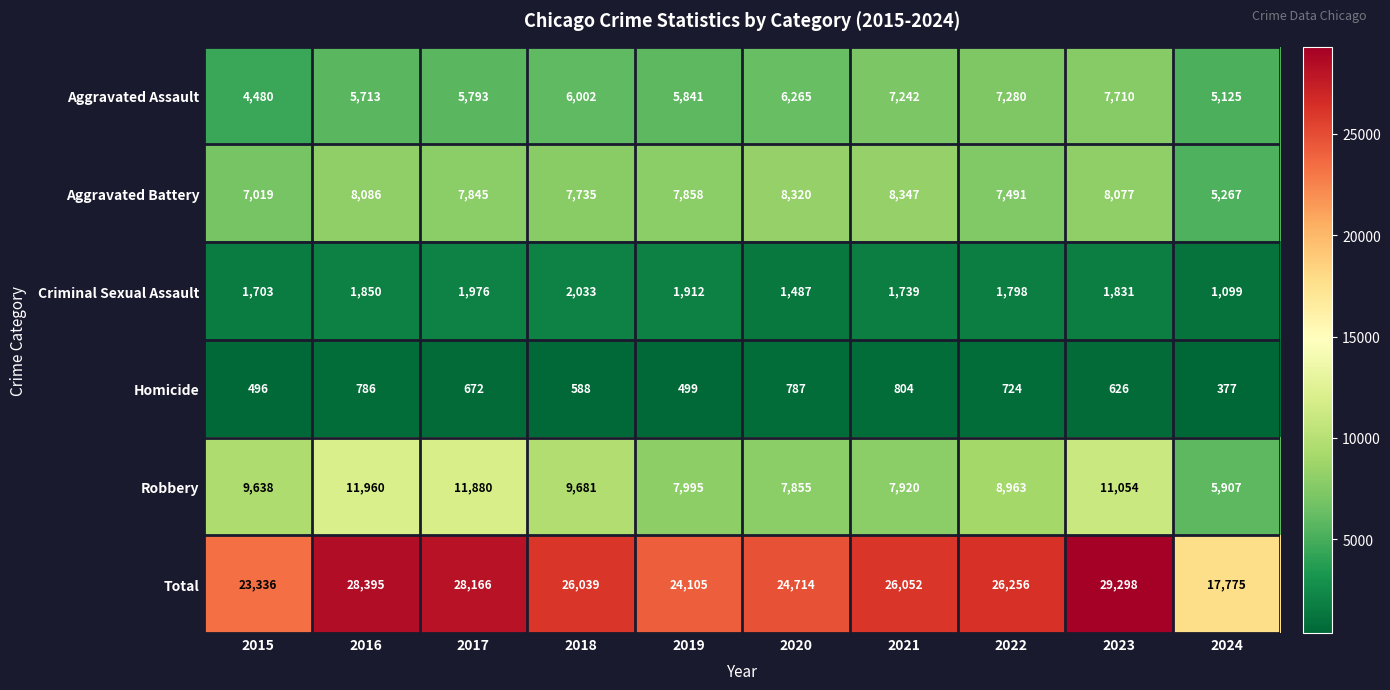

The value of Criminal Sexual Assault at 2023 is 1831. True or false?

True